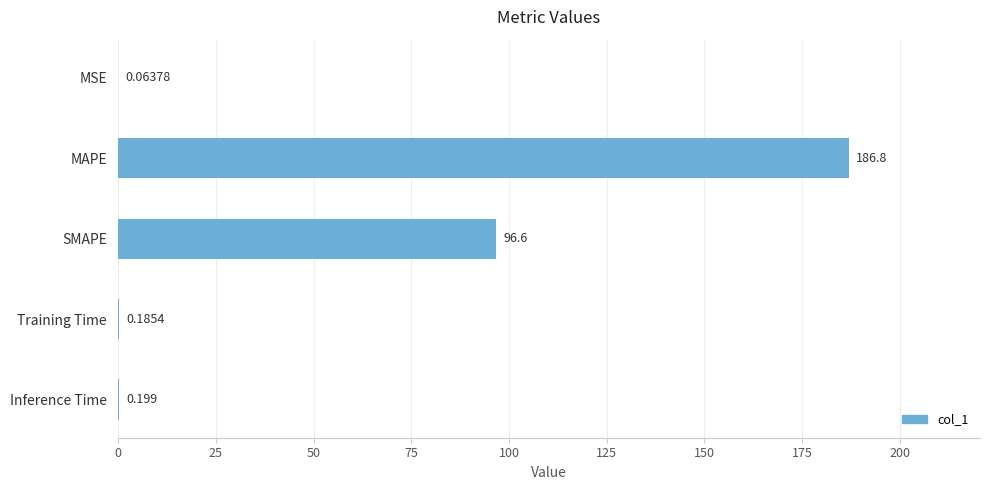

At which label is the value closest to 93?

SMAPE